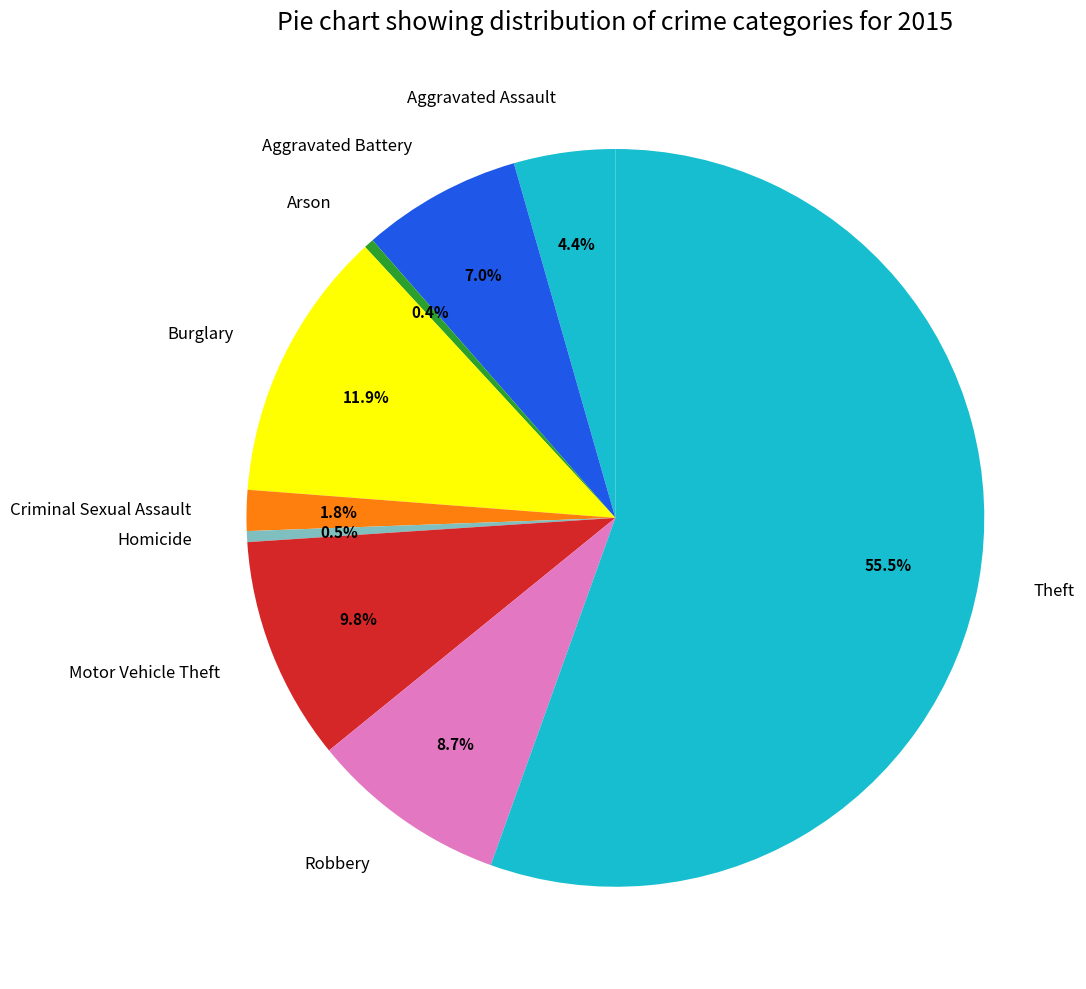

To the nearest percent, what portion does Burglary represent?

12%